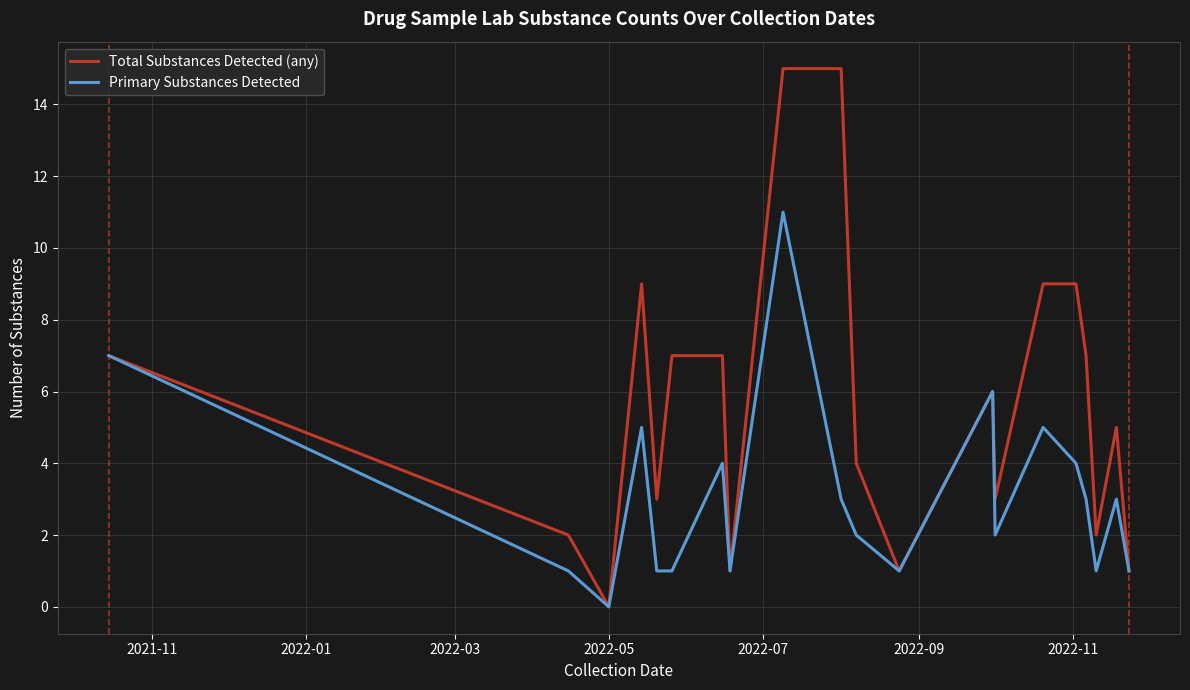

List the series in order of their peak value, lowest first.

Primary Substances Detected, Total Substances Detected (any)